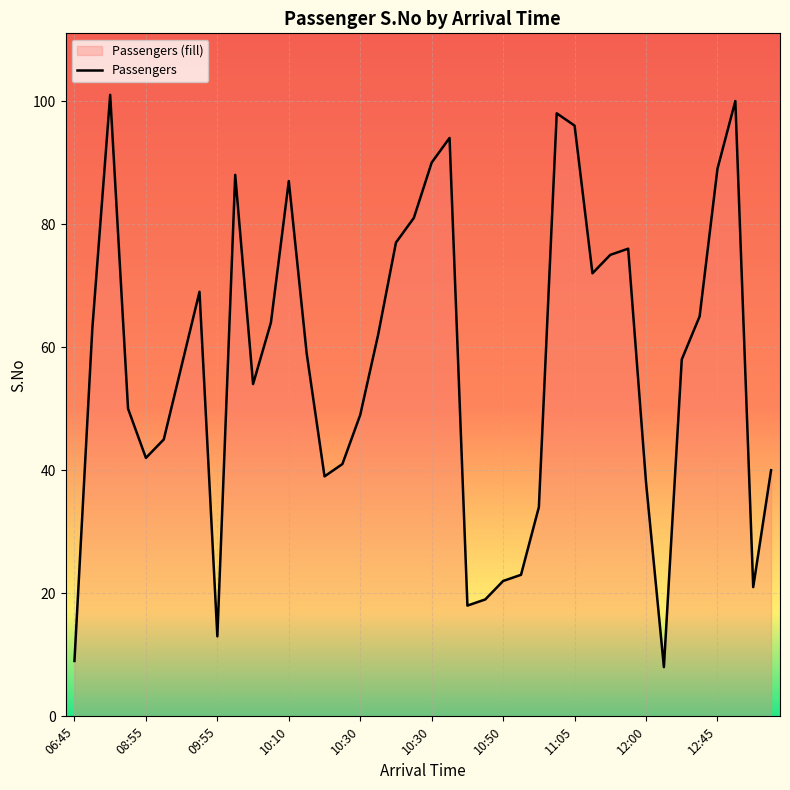

At which label does the data first exceed 59?

08:20